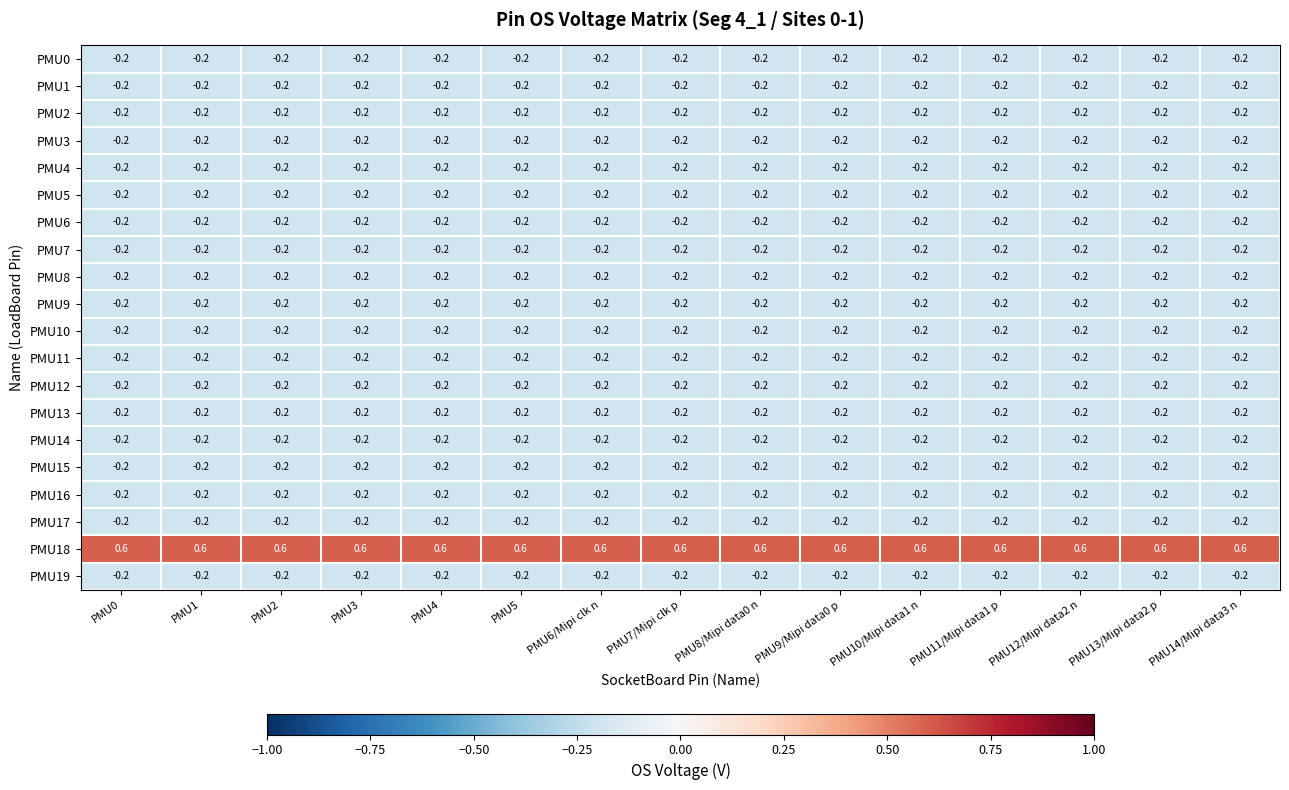

What is the difference between the highest and lowest values at PMU14/Mipi data3 n?

0.8